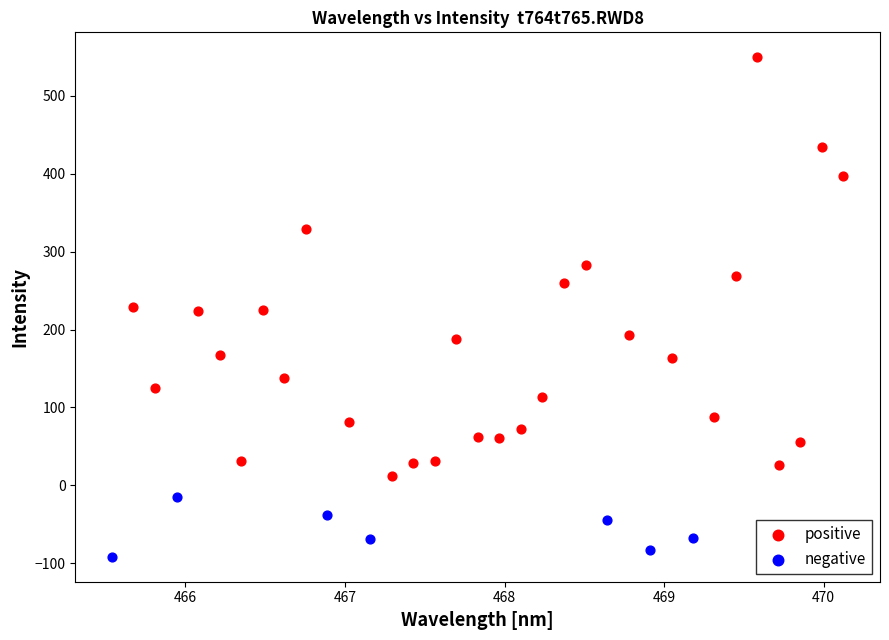

Which series contains the lowest Y value?

negative